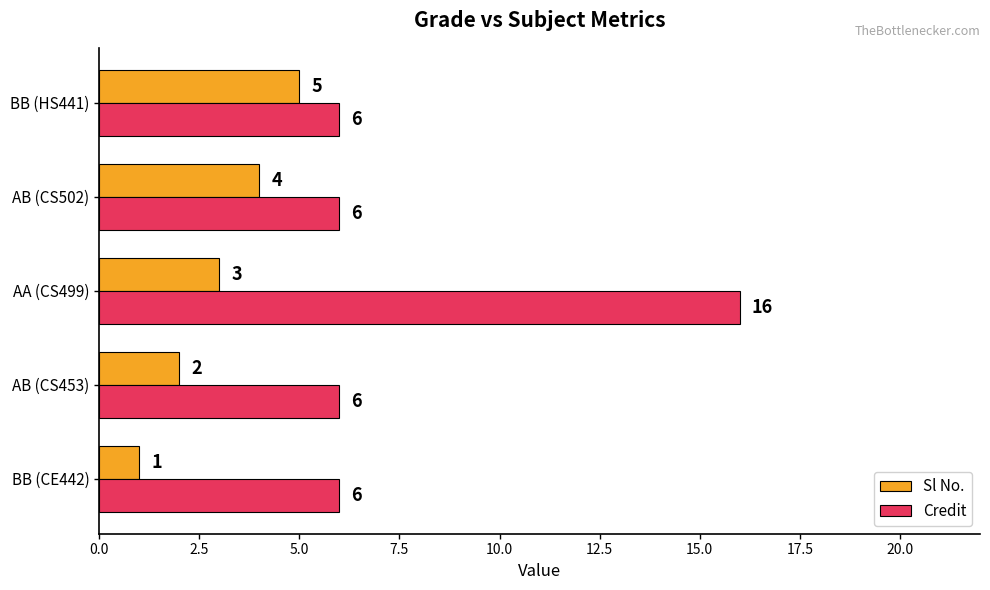

What is the lowest value of the Sl No. series?

1